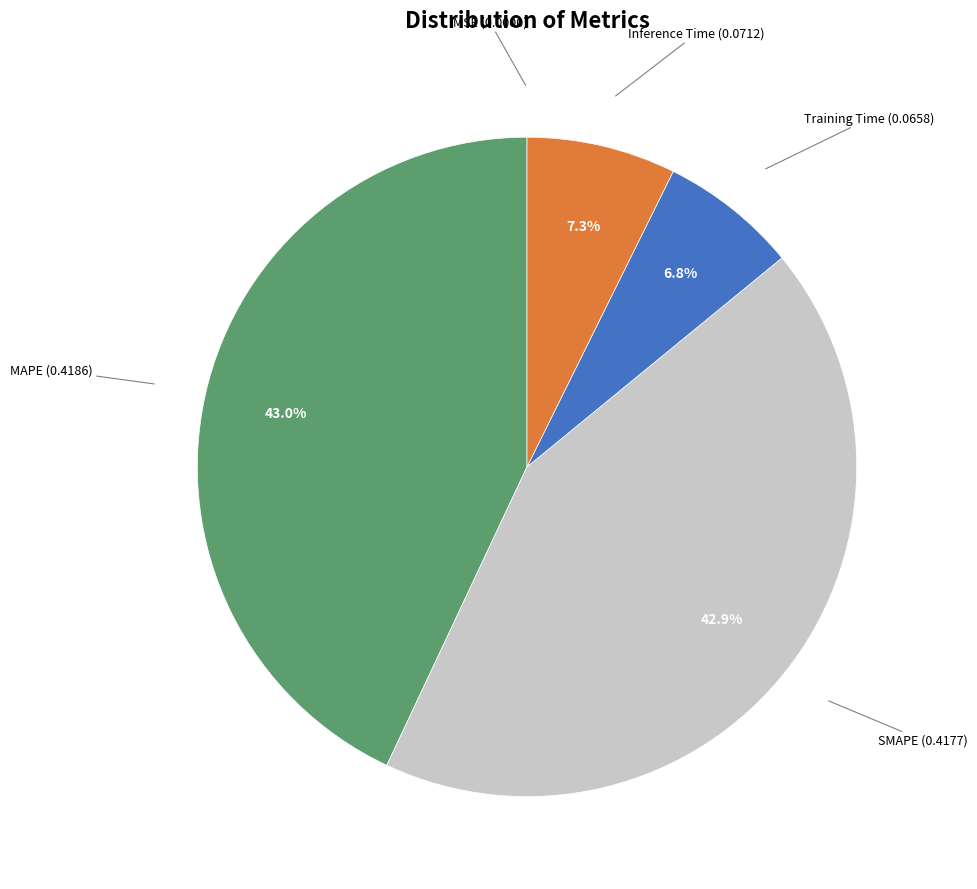

Is there any slice that represents more than half of the pie?

No